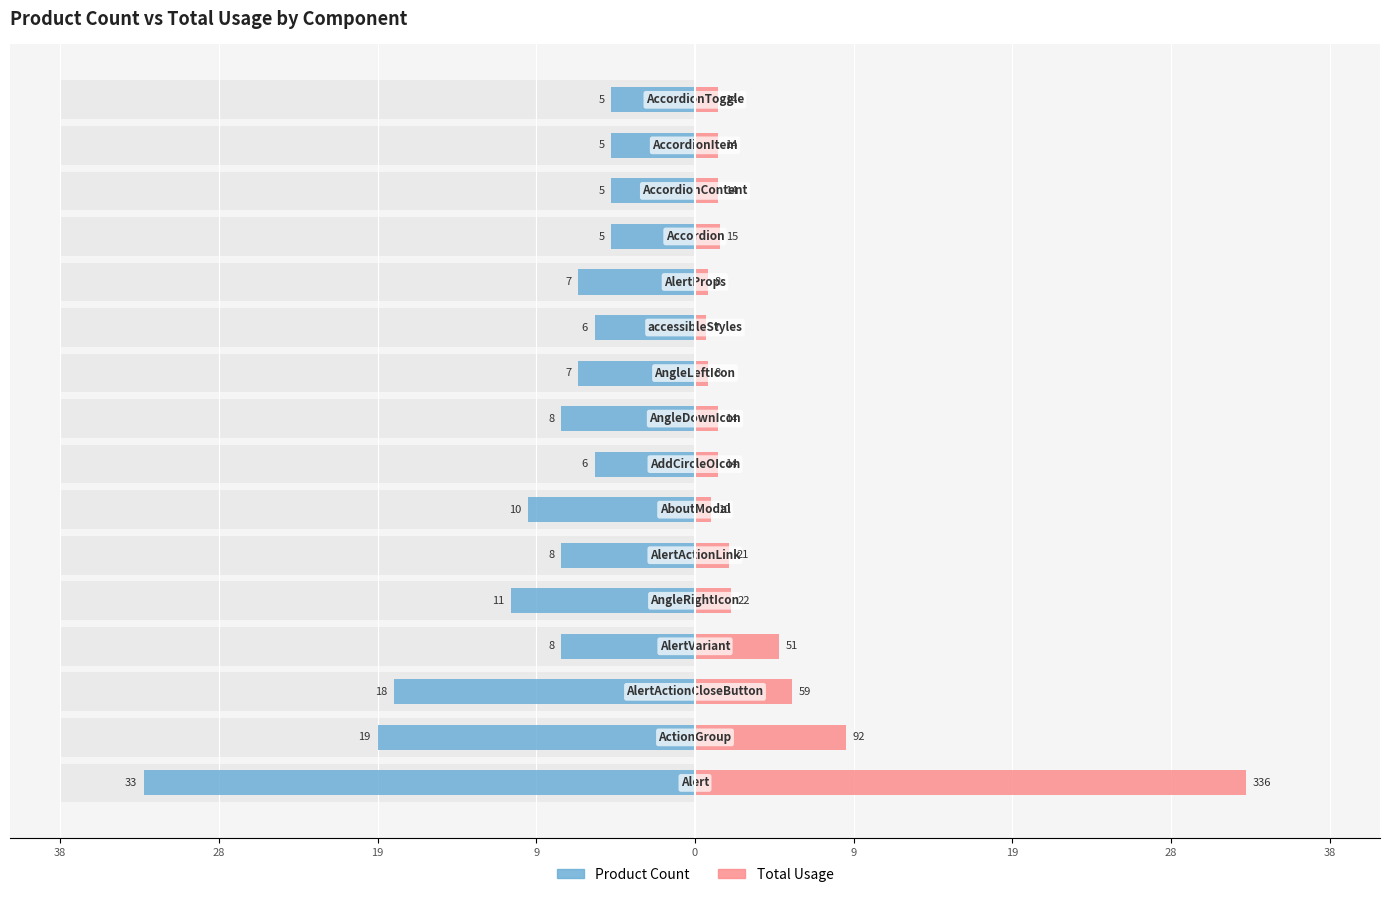

The Product Count series shows -7.8 at 12. True or false?

False